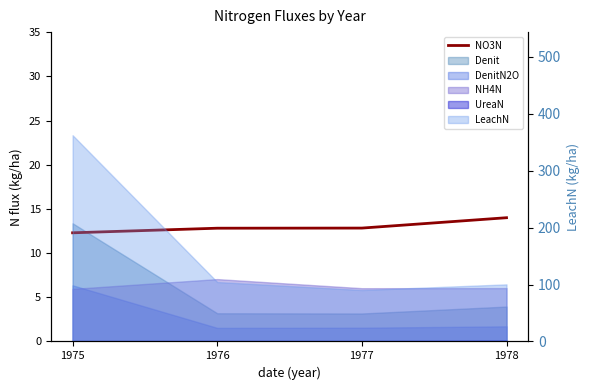

What is the value of the 3rd point from the left?

12.8